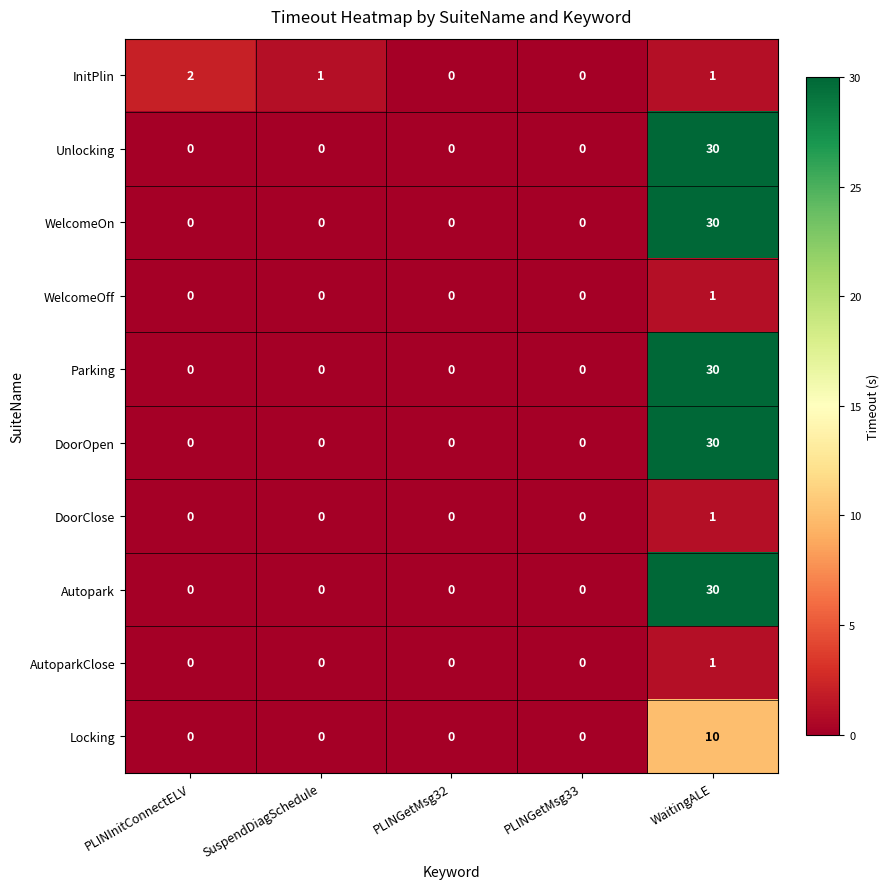

Between PLINInitConnectELV and PLINGetMsg33, which series saw the biggest shift?

InitPlin